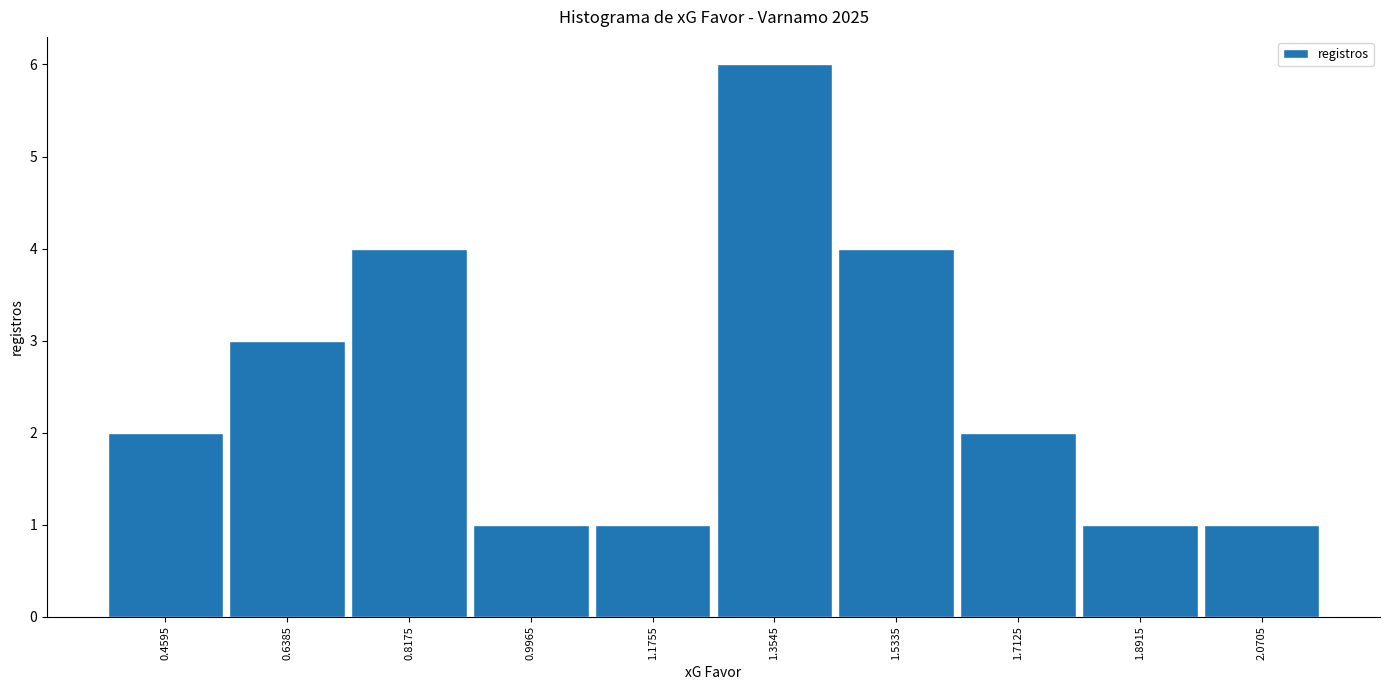

Reading left to right, transcribe this chart: for each bar, give the range it covers on the x-axis and its height. Neither the bar edges nor the heights are printed on the chart, so give them approximately, as read against the axes.

0.38 to 0.54: 2
0.54 to 0.72: 3
0.72 to 0.90: 4
0.90 to 1.08: 1
1.08 to 1.26: 1
1.26 to 1.44: 6
1.44 to 1.62: 4
1.62 to 1.80: 2
1.80 to 1.98: 1
1.98 to 2.16: 1